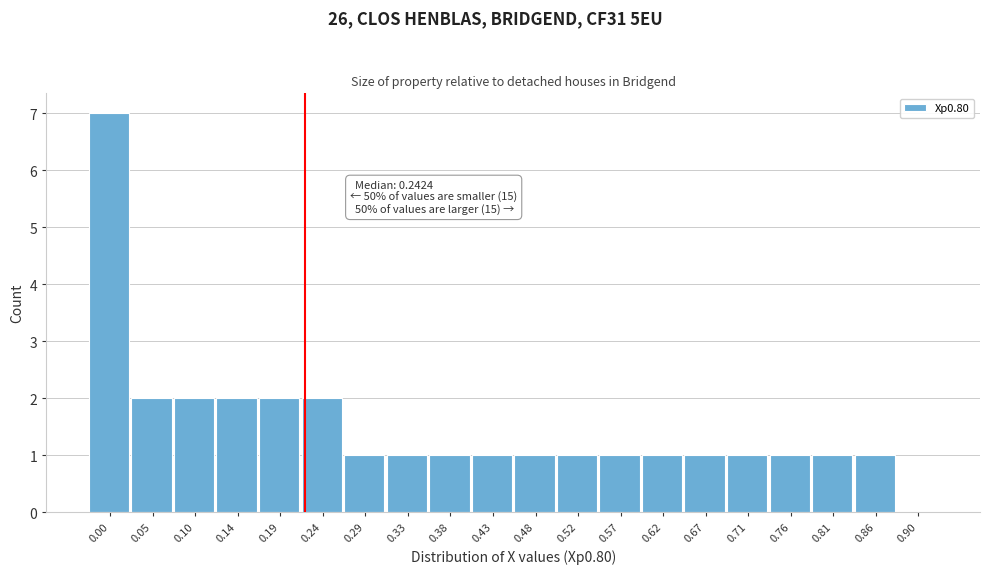

Reading left to right, extract all data points from this chart.

0.00=7	0.05=2	0.10=2	0.14=2	0.19=2	0.24=2	0.29=1	0.33=1	0.38=1	0.43=1	0.48=1	0.52=1	0.57=1	0.62=1	0.67=1	0.71=1	0.76=1	0.81=1	0.86=1	0.90=0